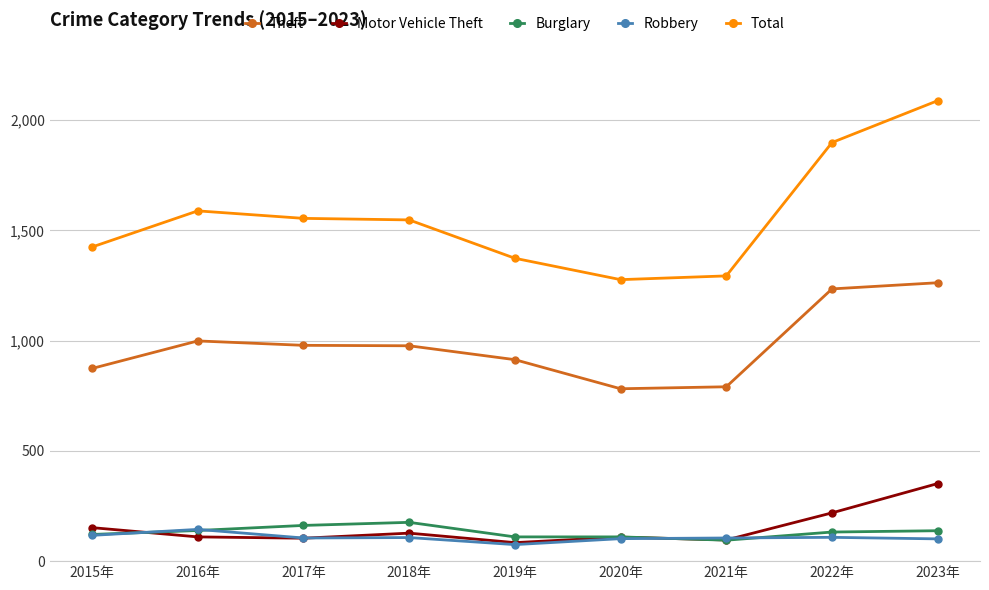

How many distinct data groups are displayed?

5